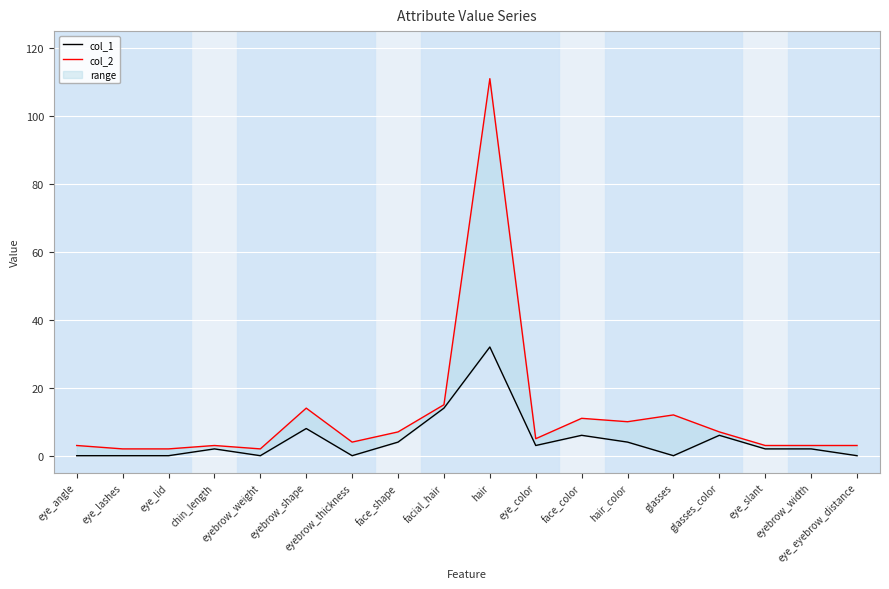

What is the label of the 1st point from the left?

eye_angle